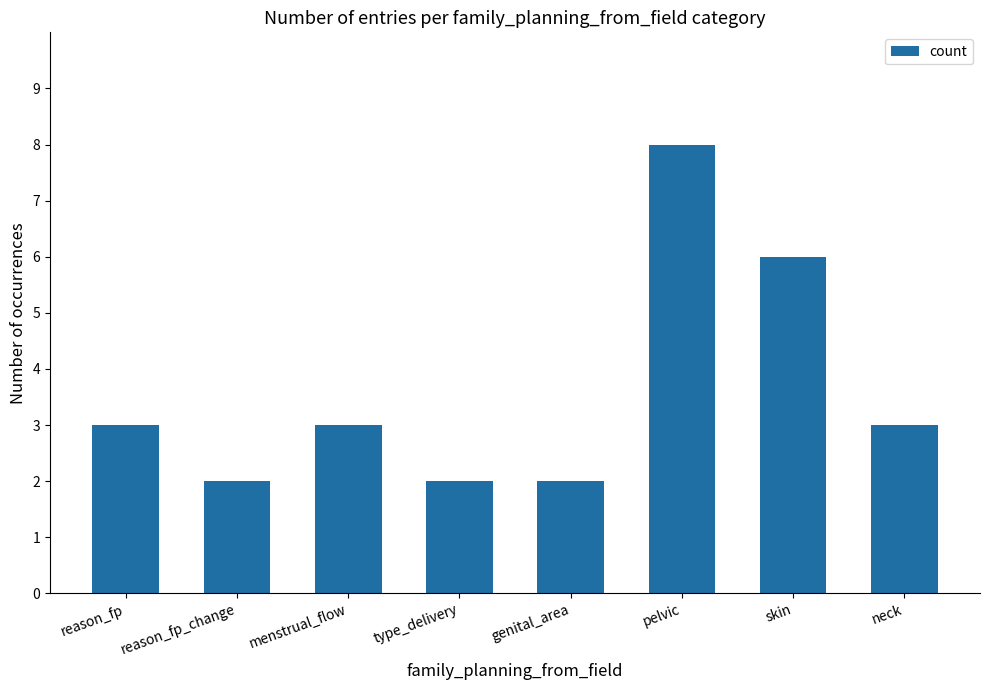

Are the bars horizontal?

No